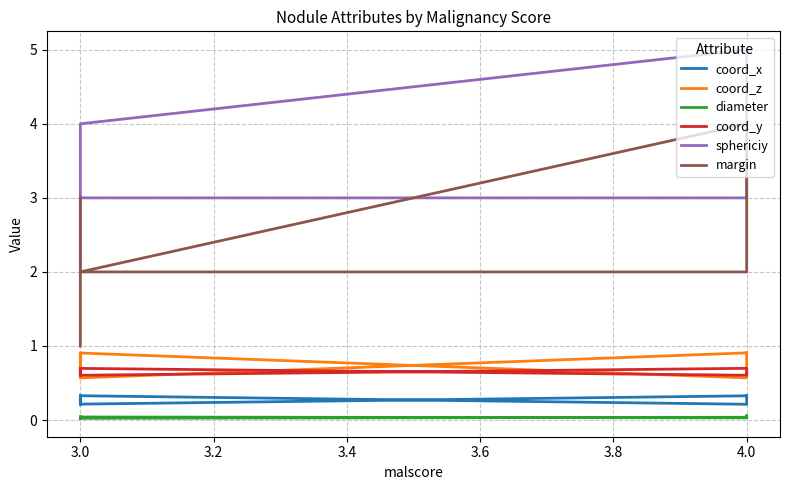

The coord_x series shows 0.5 at 4.0. True or false?

False